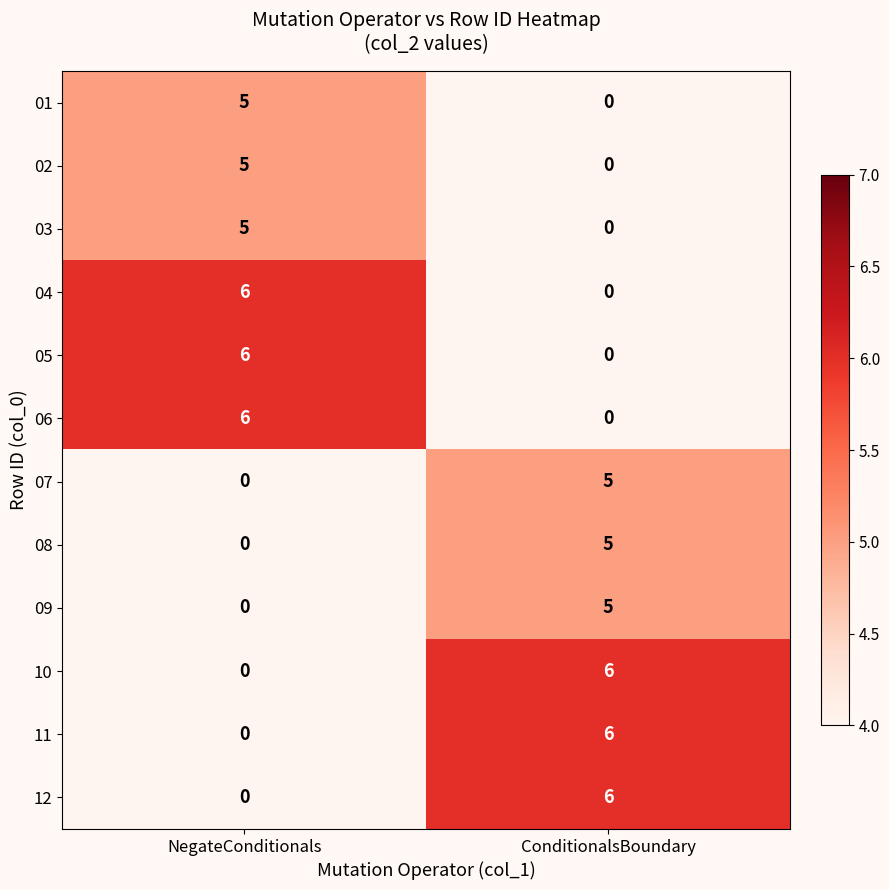

What is the sum of the 03 values at NegateConditionals and ConditionalsBoundary?

5